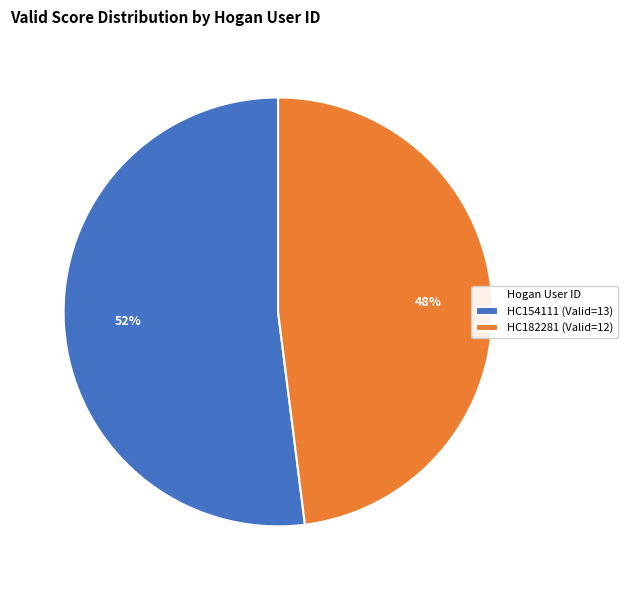

Which slice is the largest?

HC154111